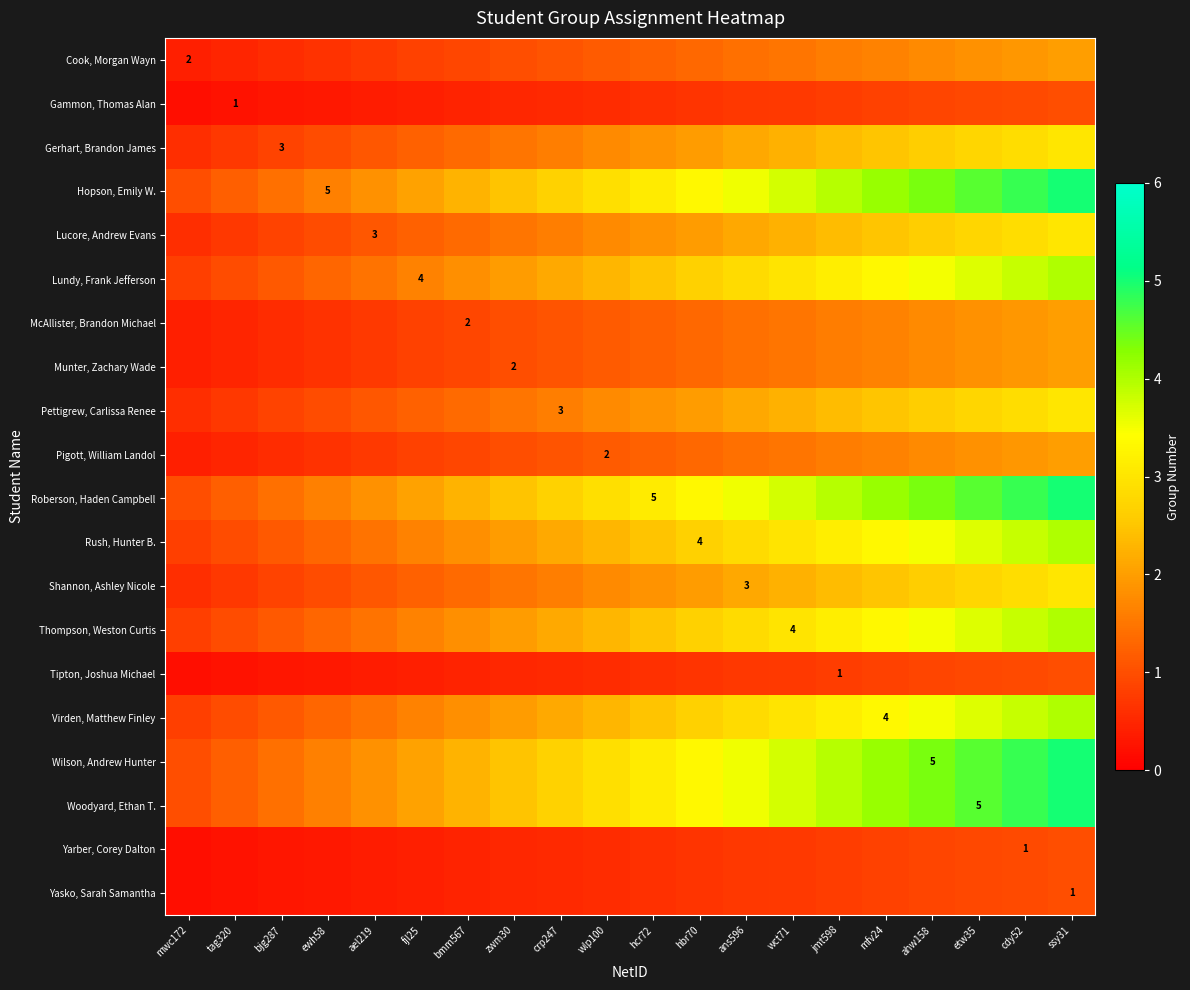

Which has a higher value, ael219 or crp247?

crp247